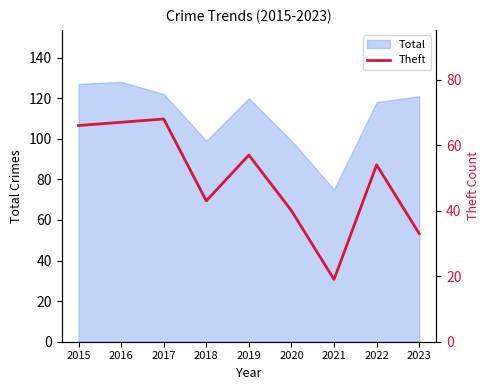

The Total series shows 75 at 2021. True or false?

True